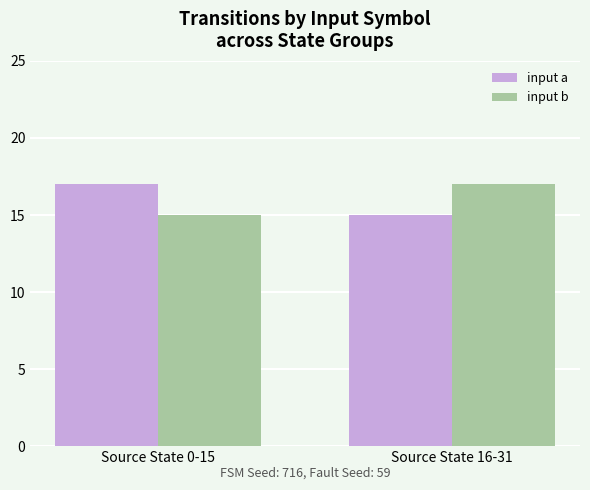

How many bars are there in each group?

2